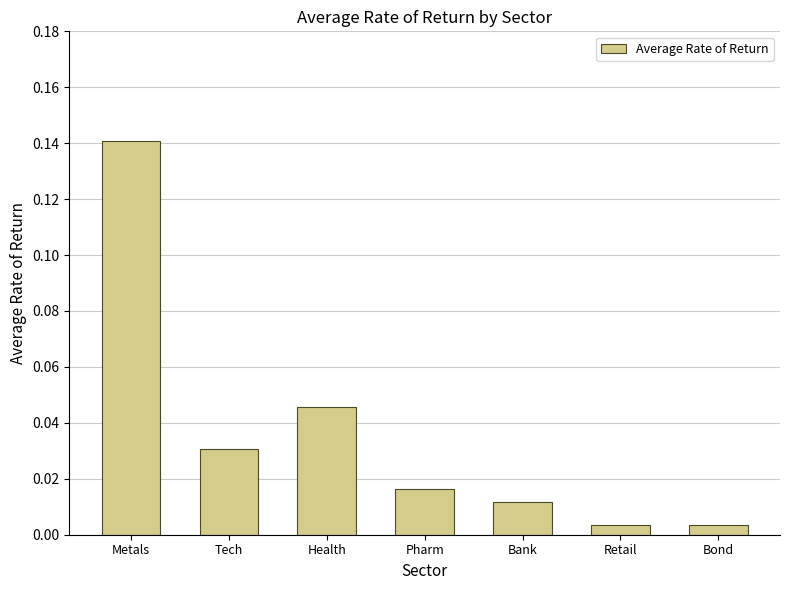

How many bars are there in total?

7